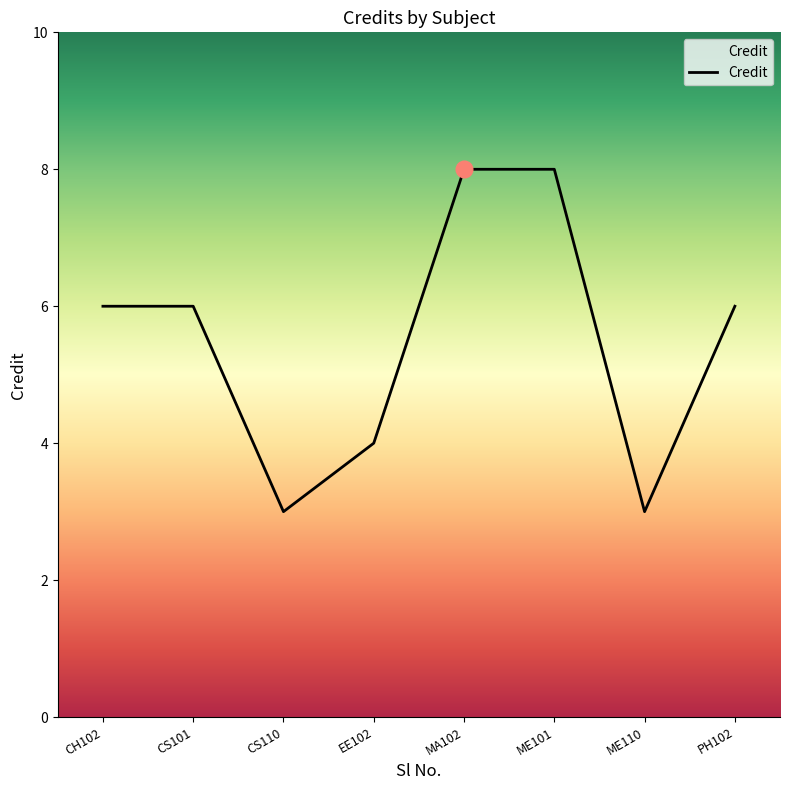

Does the chart display data point markers on the line(s)?

No